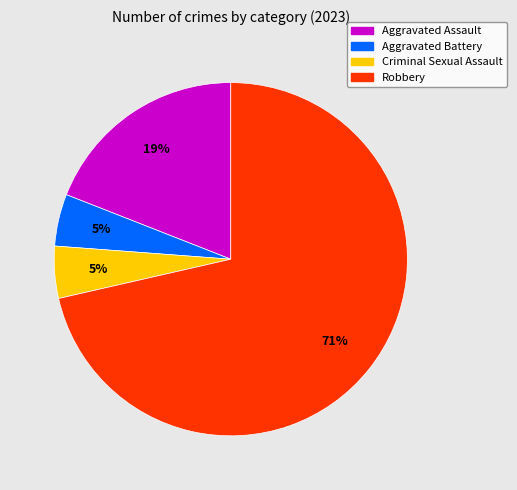

Which category has the biggest portion of the pie?

Robbery